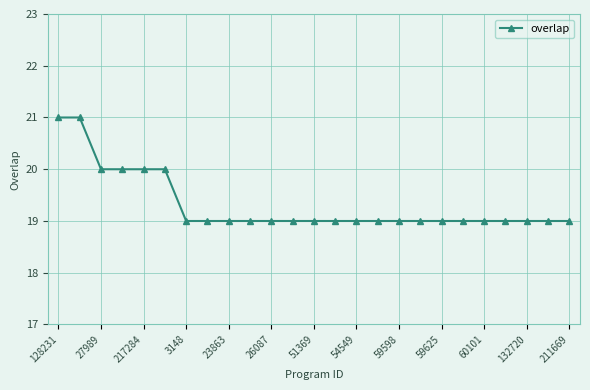

What is the average value?

19